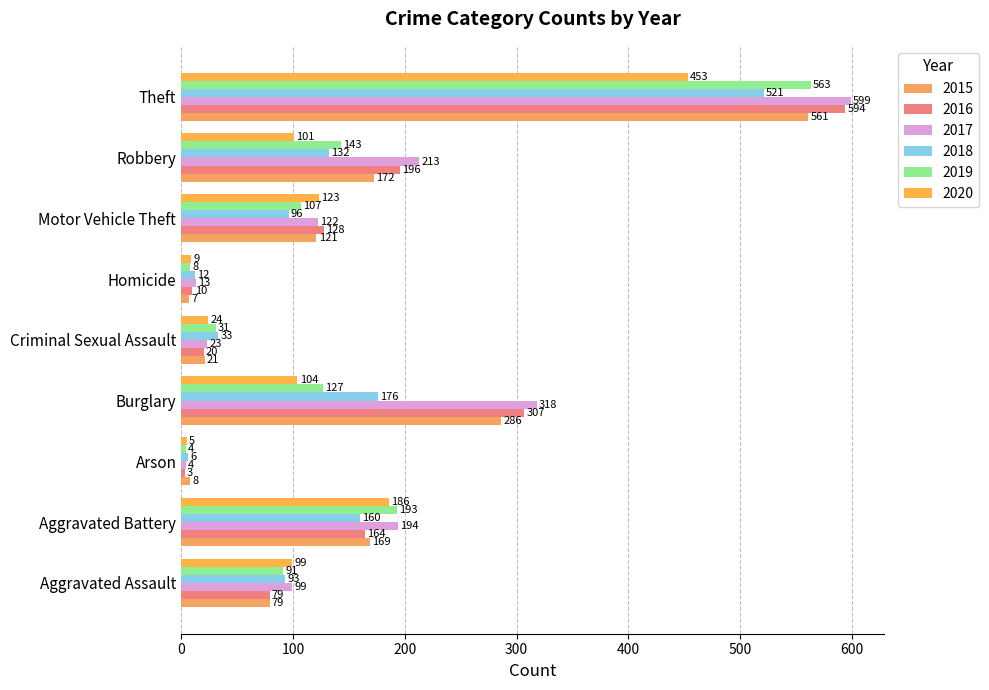

At which category does the chart reach its peak across all series?

Theft